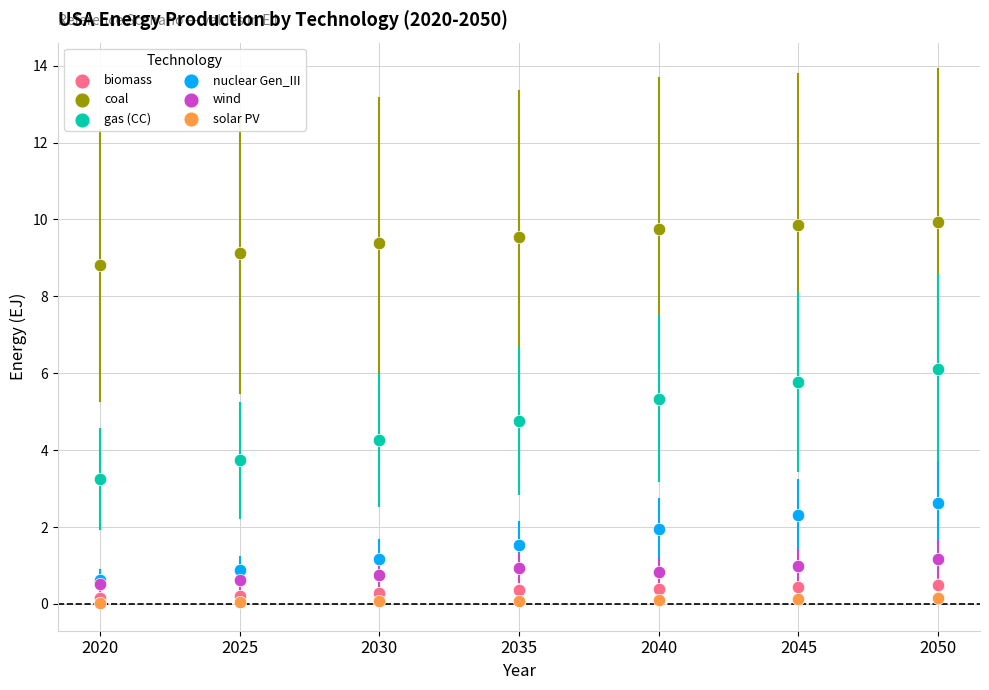

Which series reaches the minimum Y coordinate?

solar PV